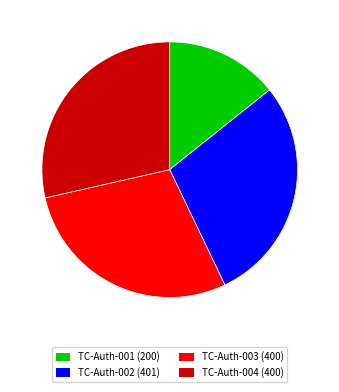

Is there a majority slice in this chart?

No